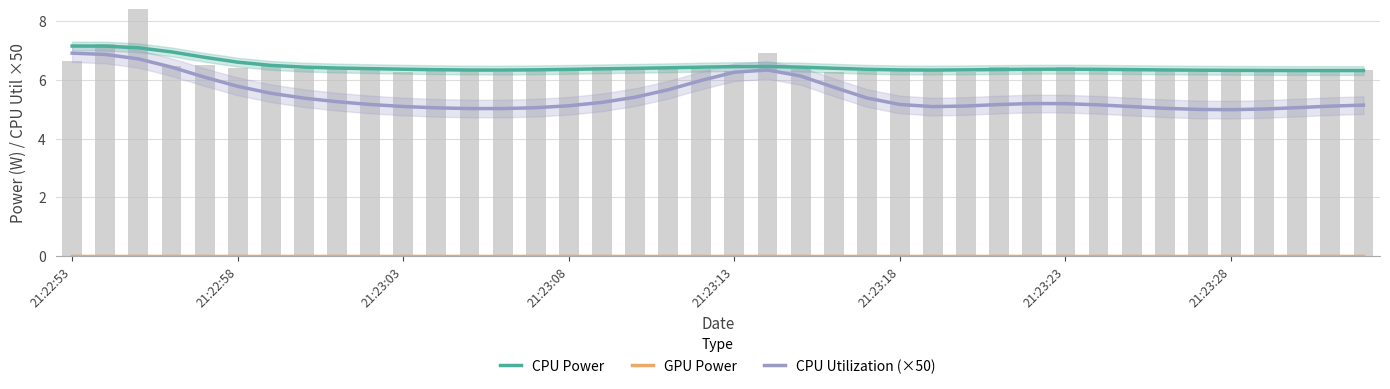

Rank the series at 28 from lowest to highest value.

GPU Power, CPU Utilization (×50), CPU Power